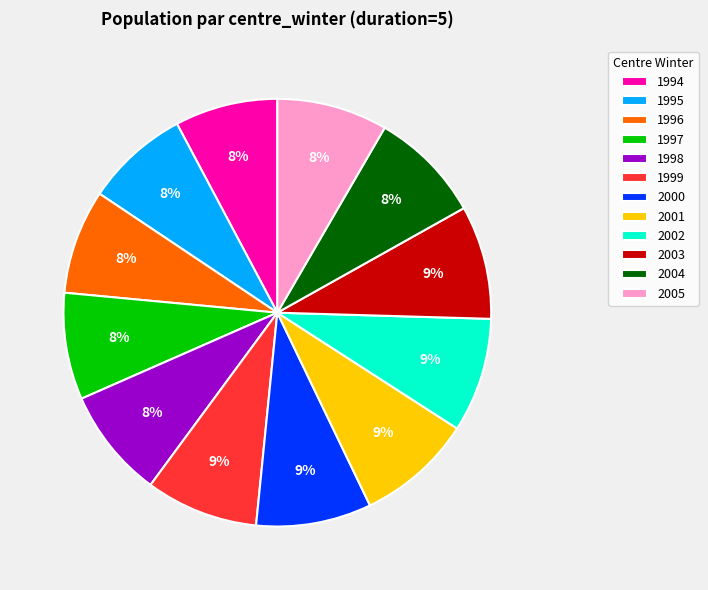

True or false: 2001 accounts for 1% of the total.

False